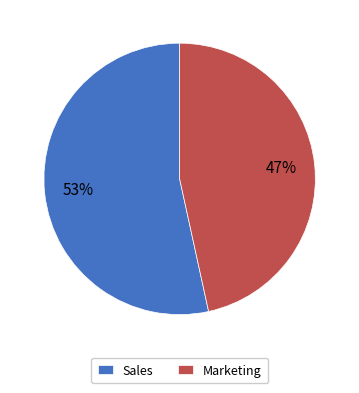

Is Marketing the majority of the pie?

No